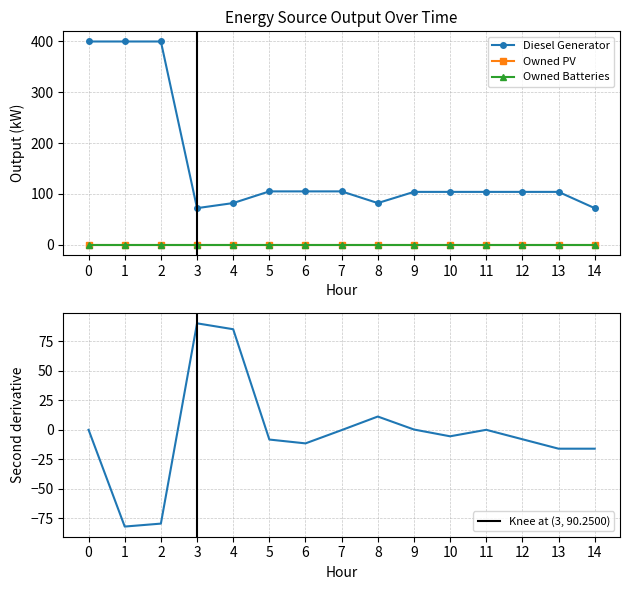

List the series in order of their peak value, lowest first.

Owned PV, Owned Batteries, Diesel Generator 2nd Deriv, Diesel Generator